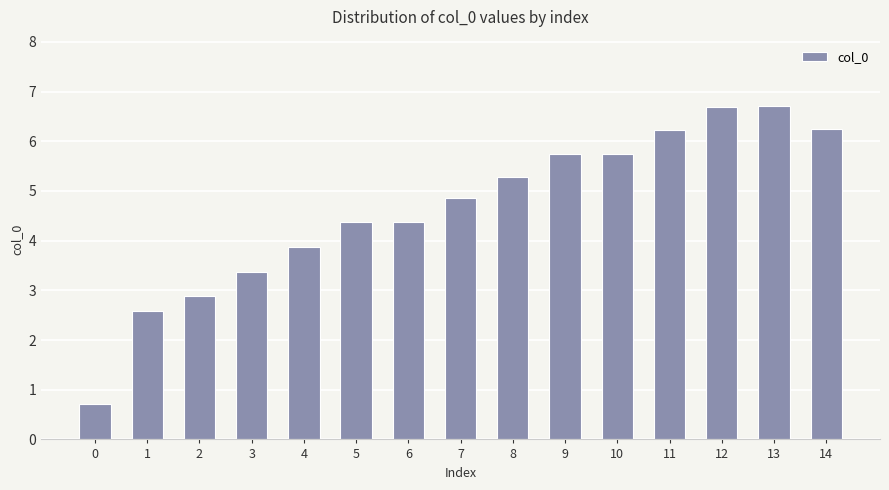

Are the bars grouped side by side (vs. stacked)?

No